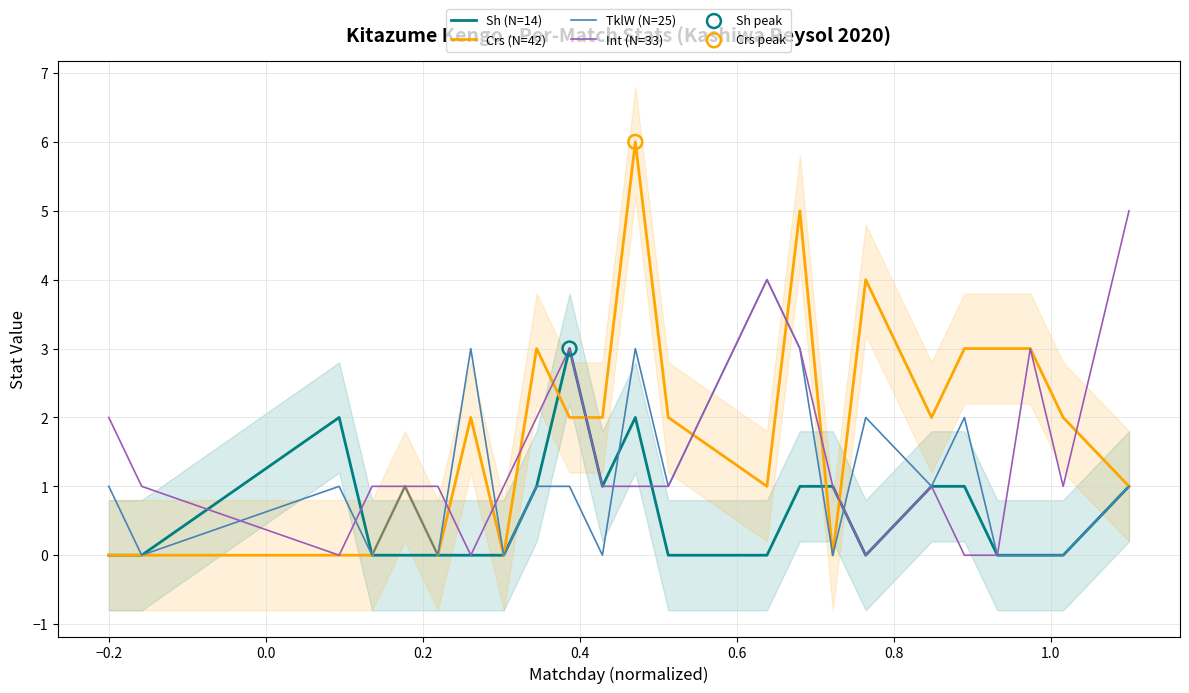

What is the maximum value for TklW (N=25)?

4